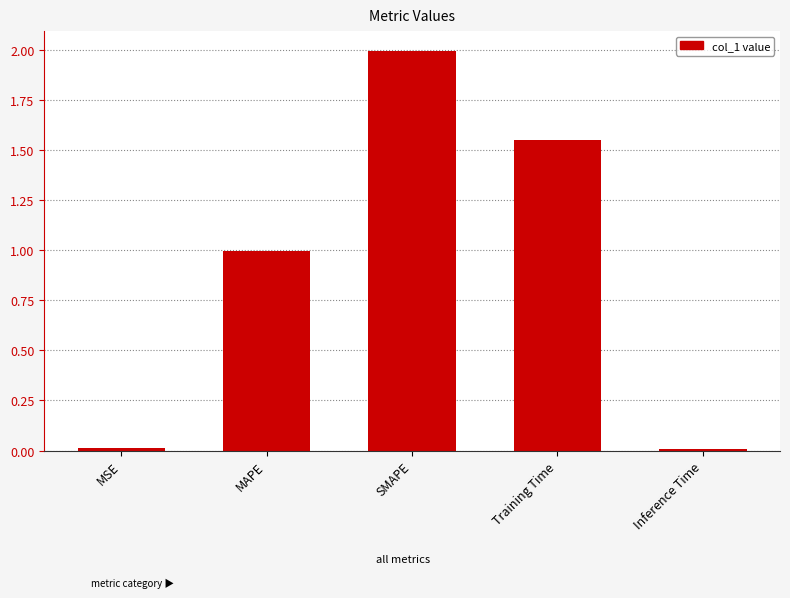

What value does the data have at MAPE?

1.0